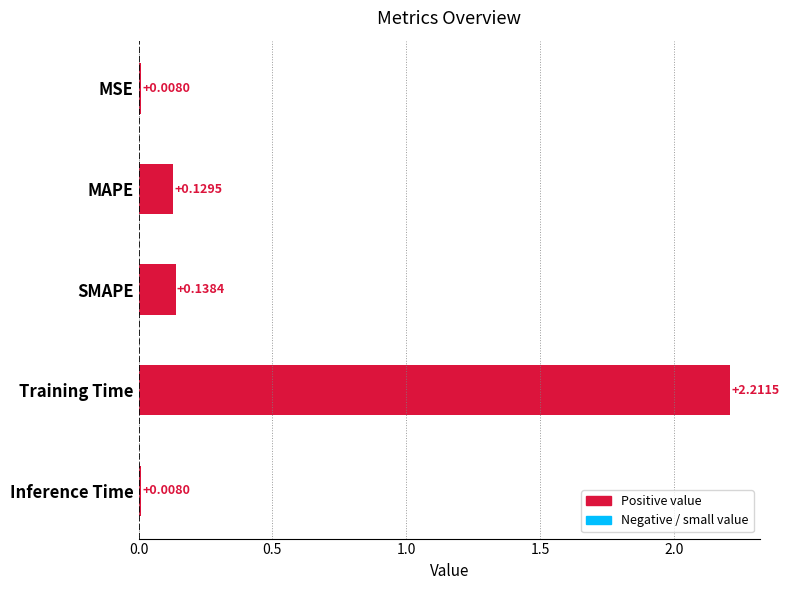

What is the label of the 1st bar from the bottom?

Inference Time